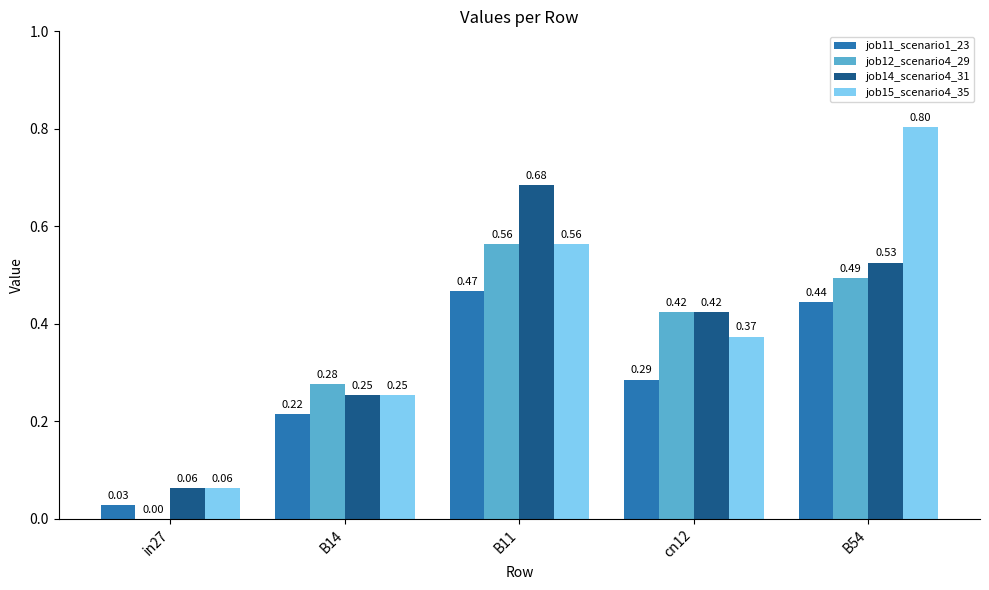

At which category is the sum across all series the highest?

B11